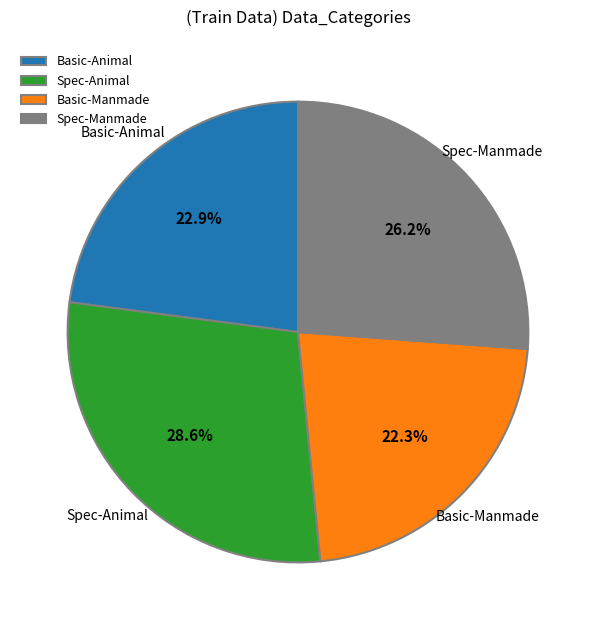

To the nearest percent, what is the difference between the Spec-Manmade and Basic-Manmade slice percentages?

4%